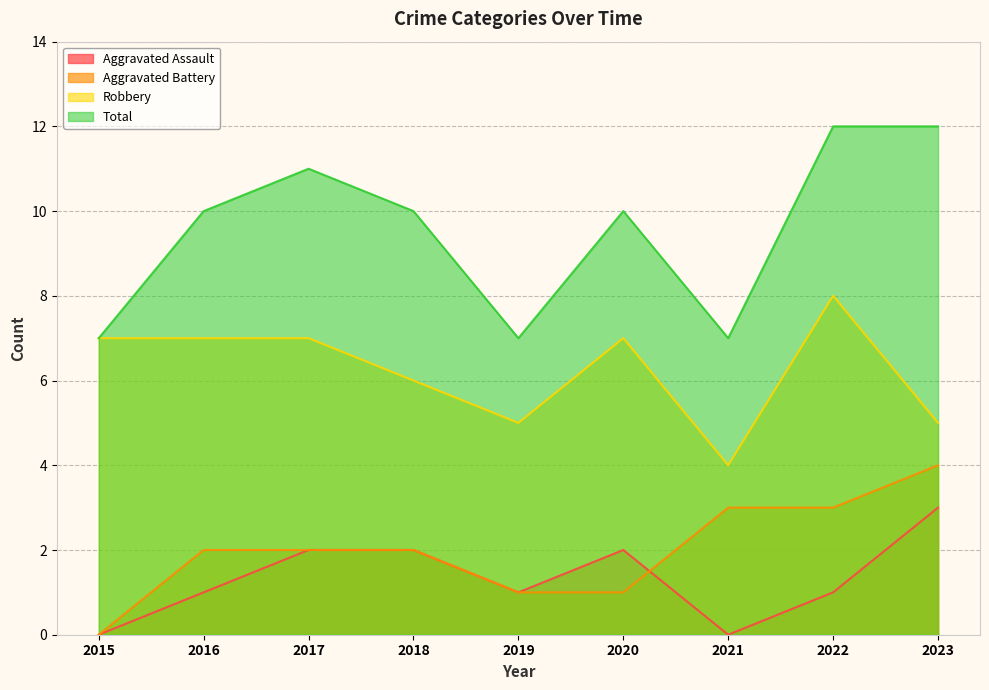

Which label corresponds to the smallest value in the chart?

2015